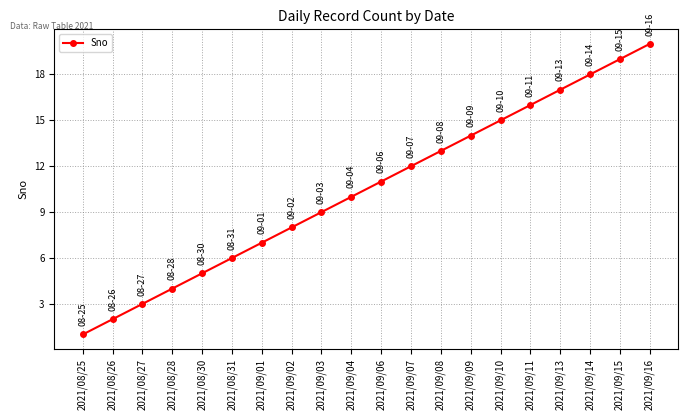

Which has a higher value, 2021/09/03 or 2021/08/31?

2021/09/03